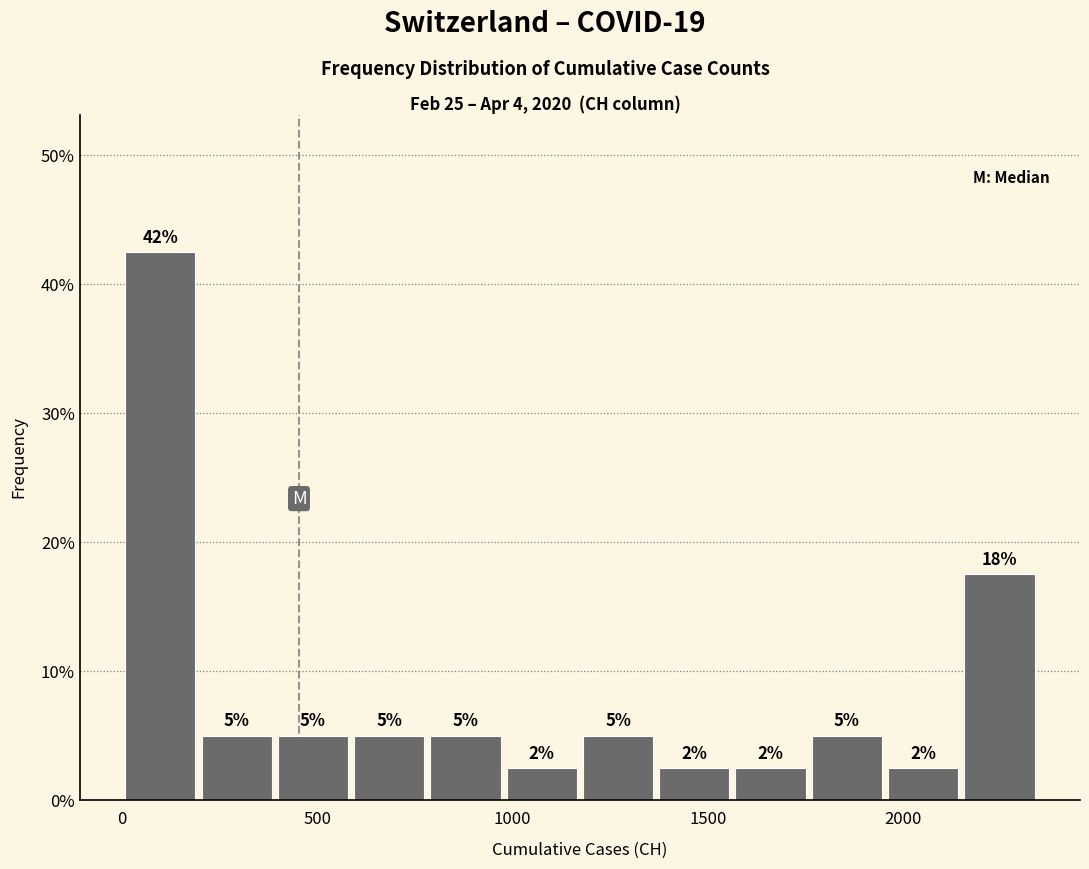

Around what value on the x-axis is the tallest bar? Give the approximate position of its centre, as read against the axis.

100